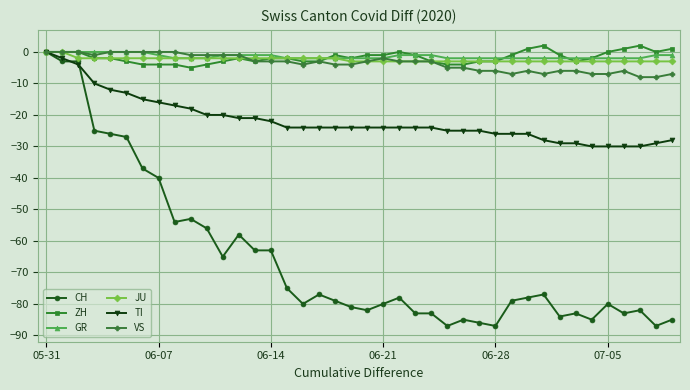

What is the smallest value displayed?

-87